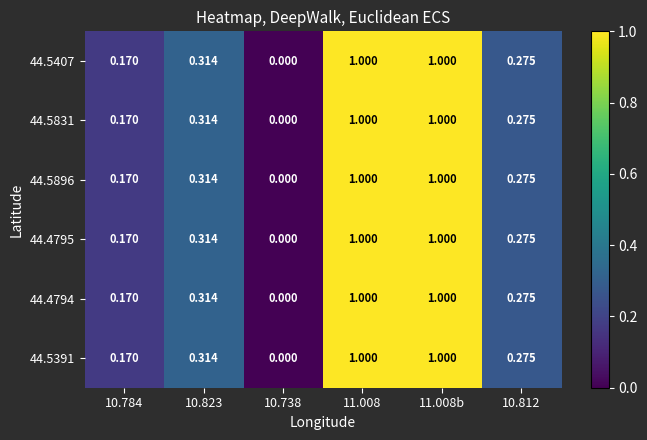

Is the value of 44.5391 at 11.008b greater than the value of 44.5896 at 10.823?

Yes